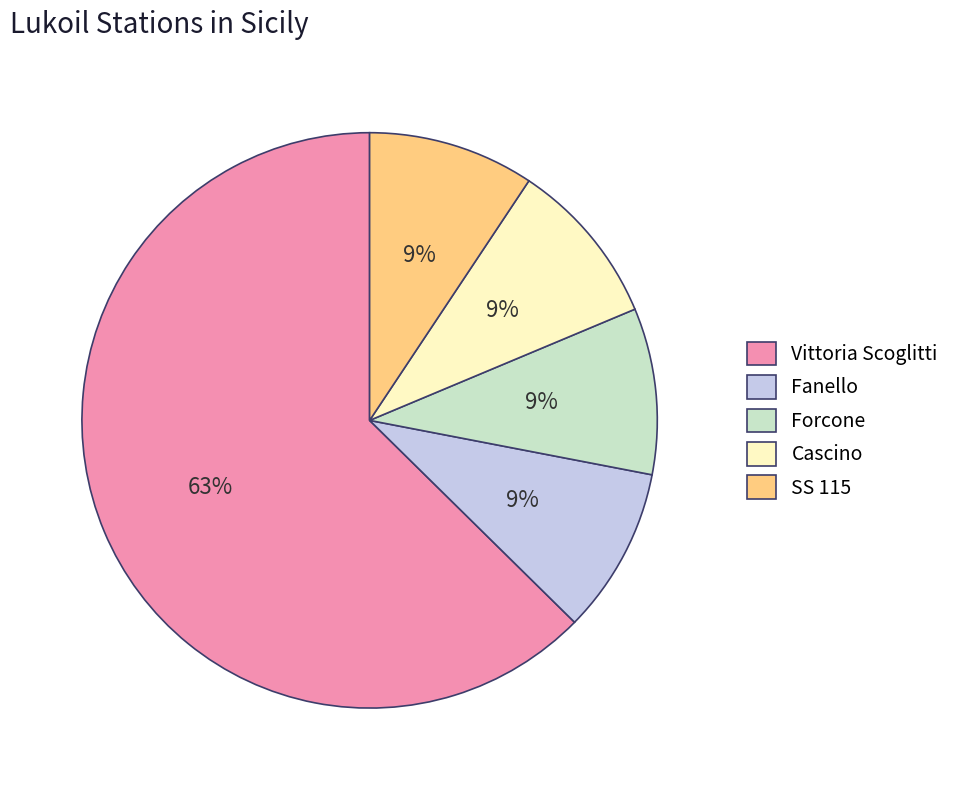

How many slices are in this pie chart?

5